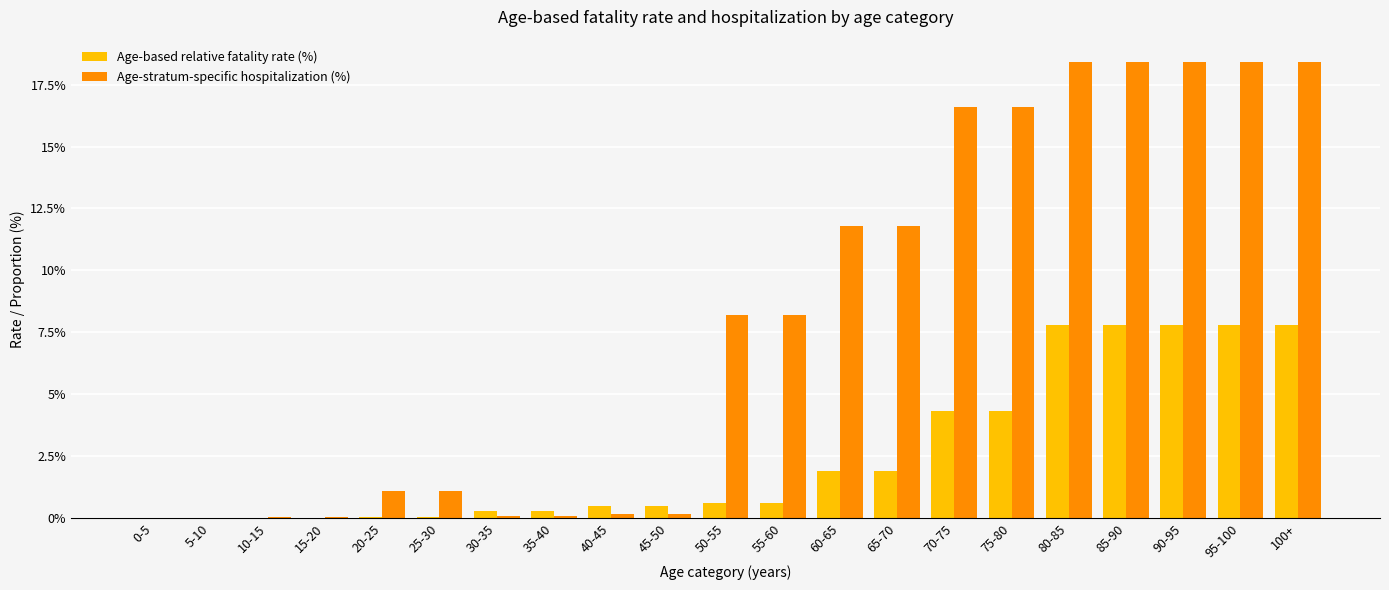

Which series has the widest spread of values?

Age-stratum-specific hospitalization (%)